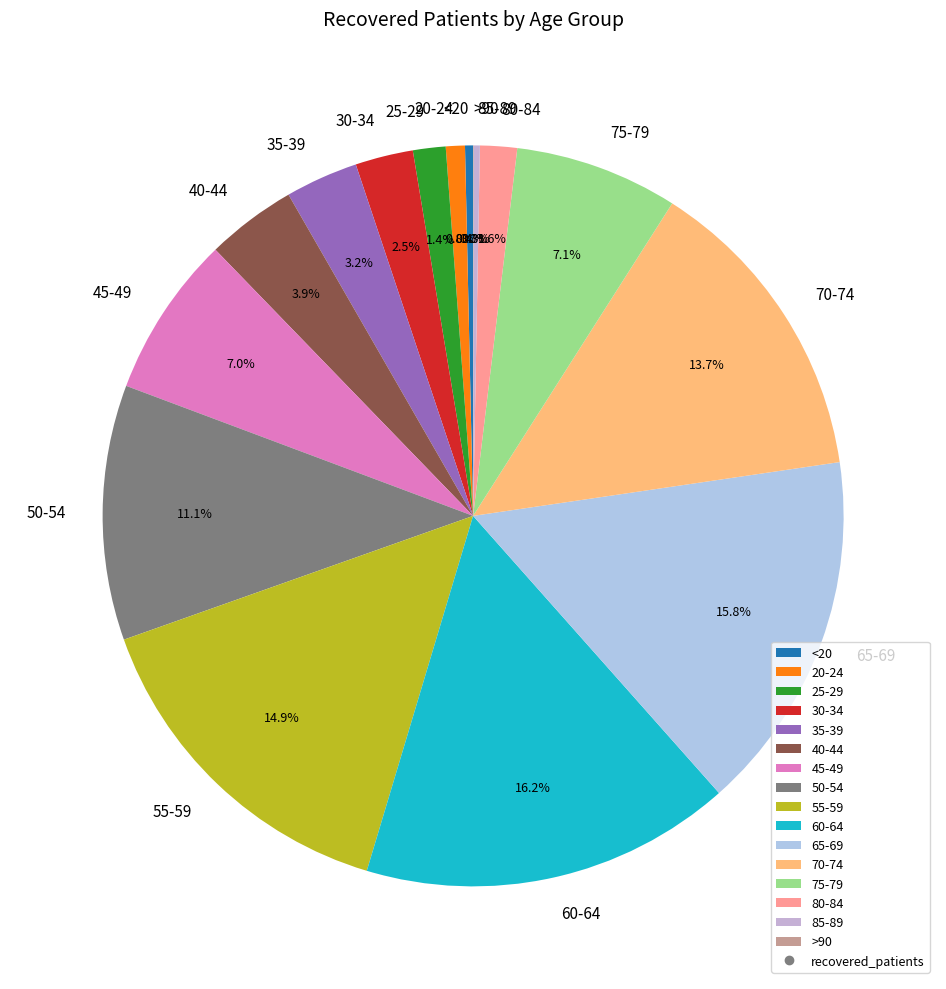

Which has a higher value, 30-34 or 50-54?

50-54